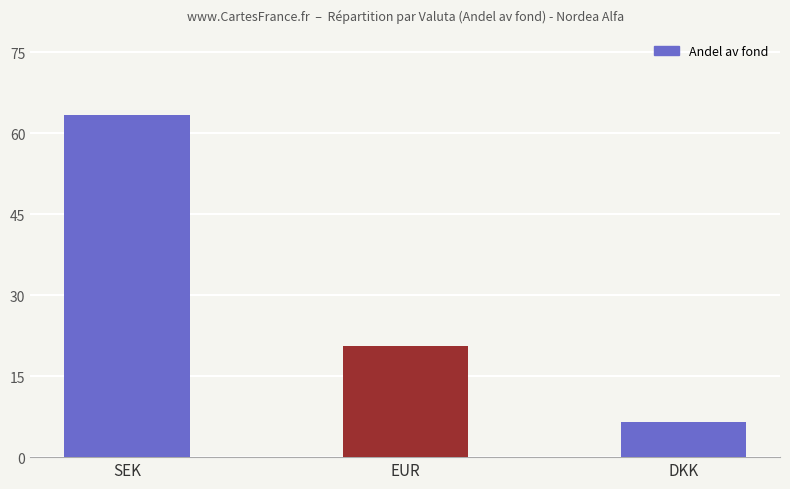

Is it true that the value at DKK is 3.8?

False